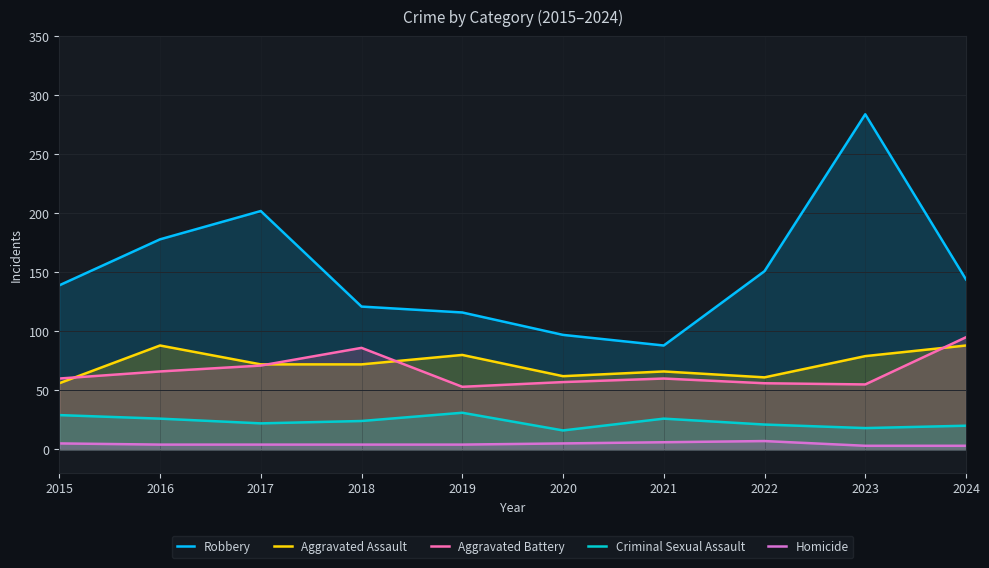

True or false: Criminal Sexual Assault and Aggravated Battery intersect in this chart.

False